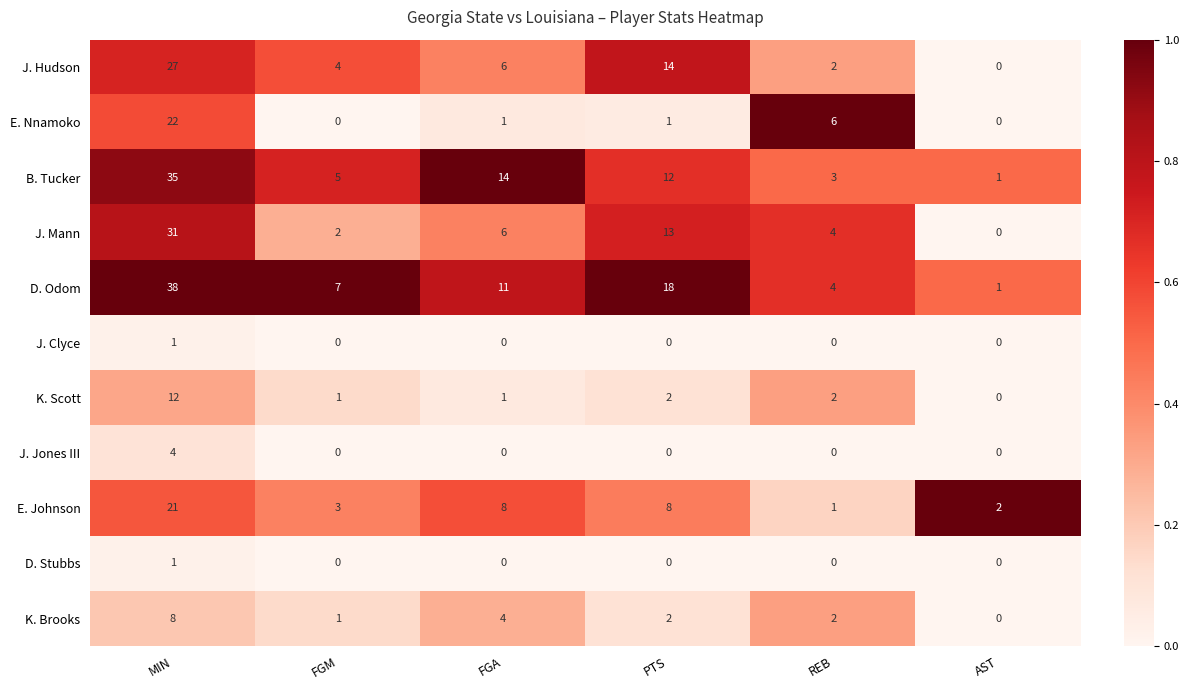

At which label is K. Brooks closest to 4?

FGA